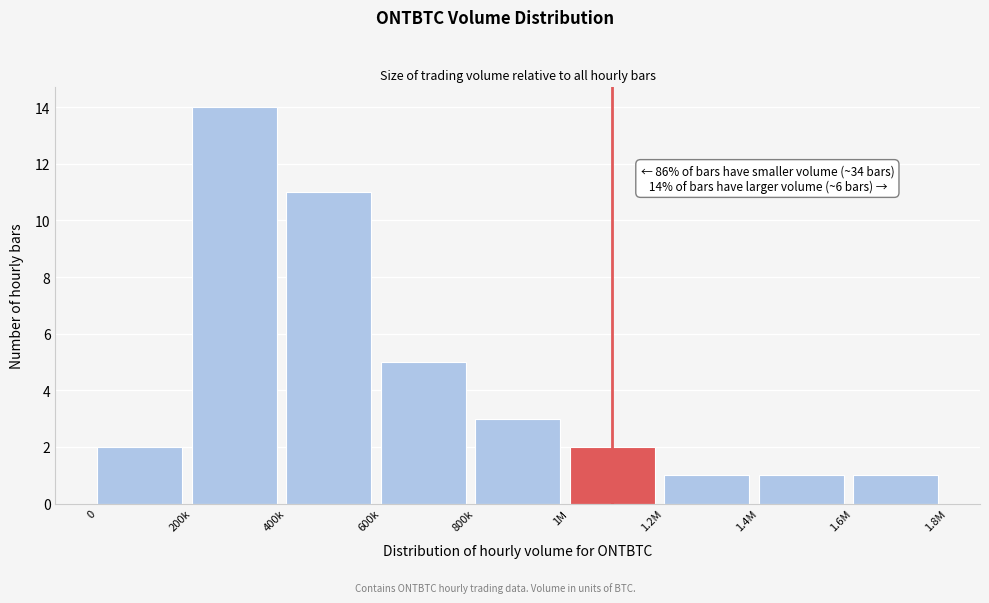

Reading left to right, transcribe all the data shown in this chart.

0=2	200k=14	400k=11	600k=5	800k=3	1M=2	1.2M=1	1.4M=1	1.6M=1